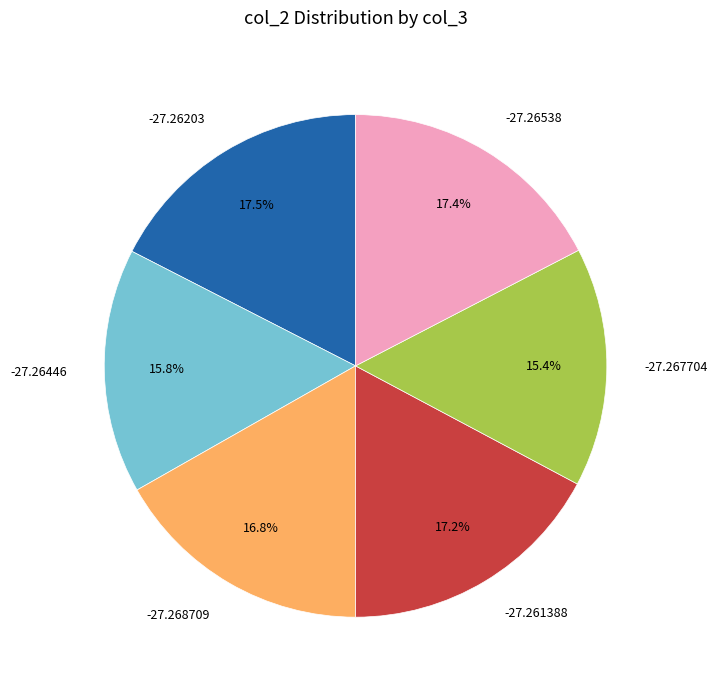

Does -27.26538 account for over 50% of the chart?

No